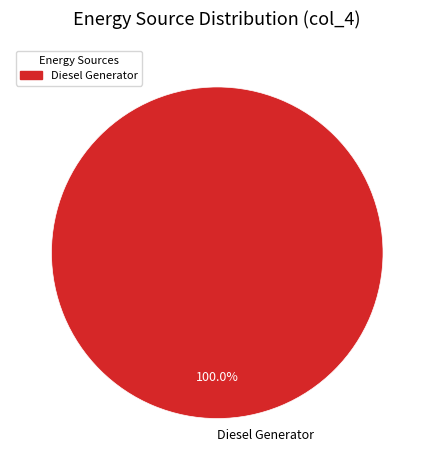

Which category accounts for the majority?

Diesel Generator